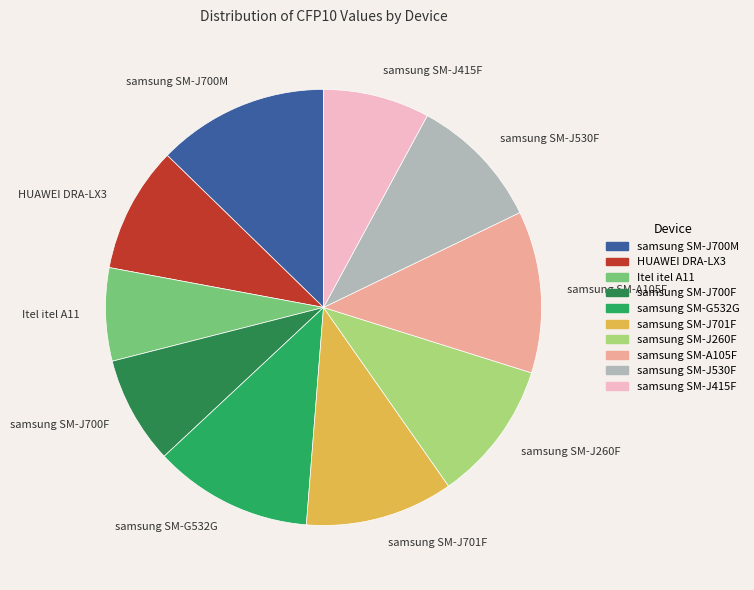

Is the sum of HUAWEI DRA-LX3 and samsung SM-J415F greater than half?

No